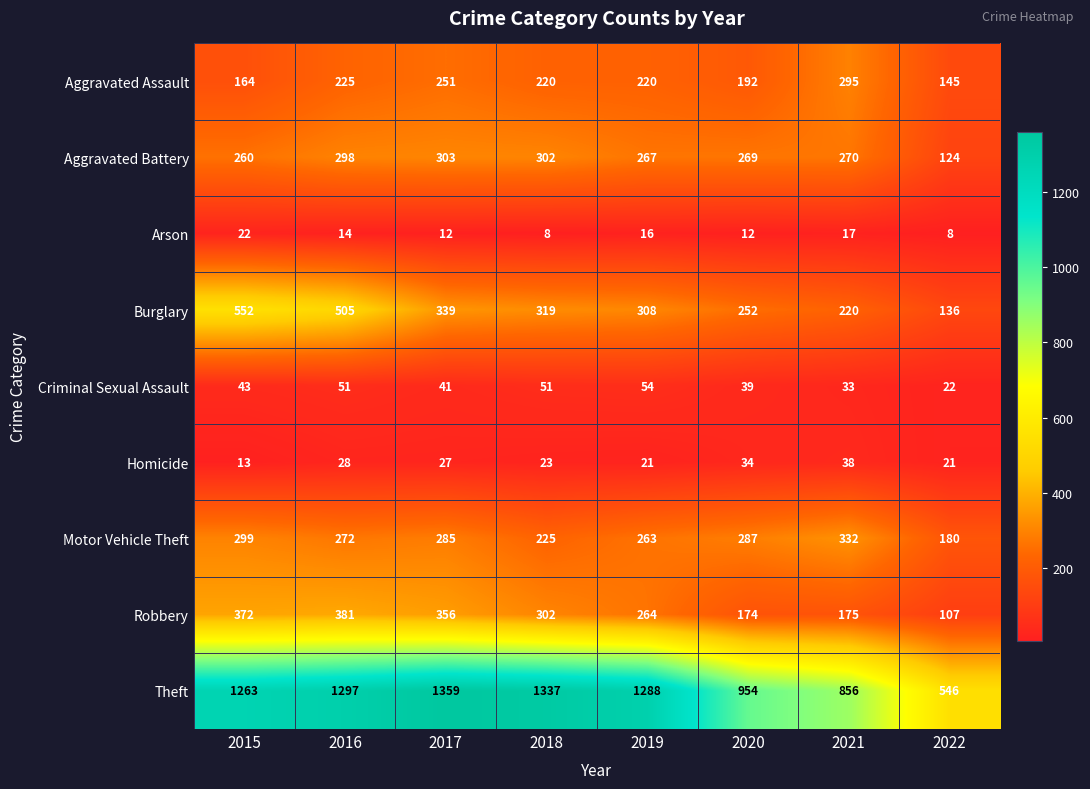

What is the greatest value displayed?

1359